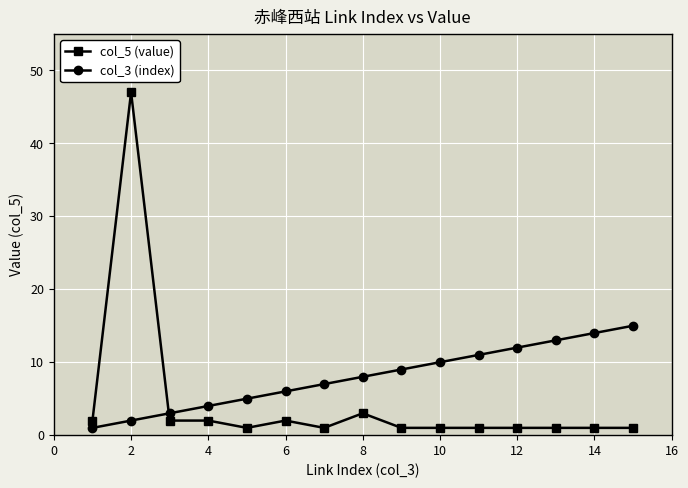

Which series ends up on top after the final intersection of col_5 (value) and col_3 (index)?

col_3 (index)